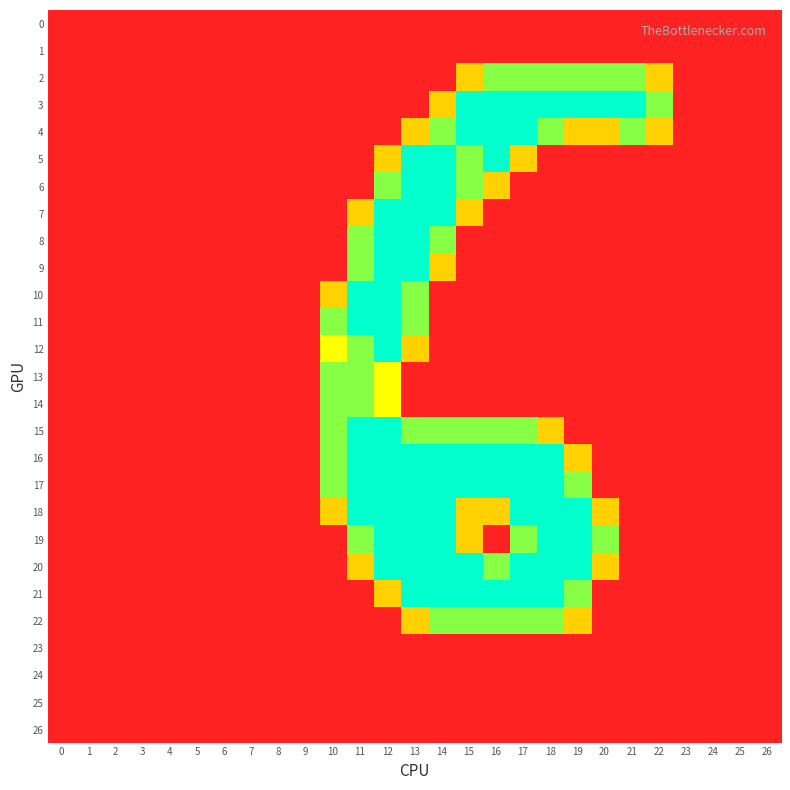

How many data points does each series have?

27